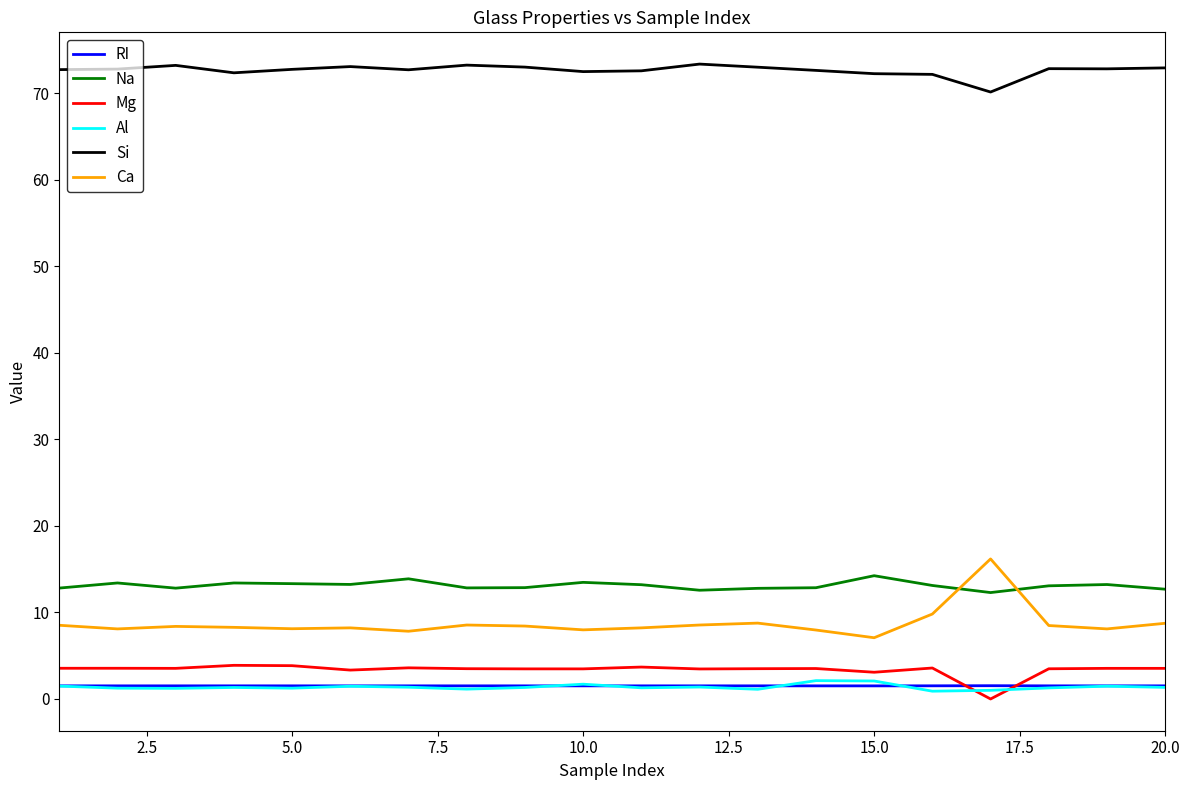

Which series has the largest total across all categories?

Si